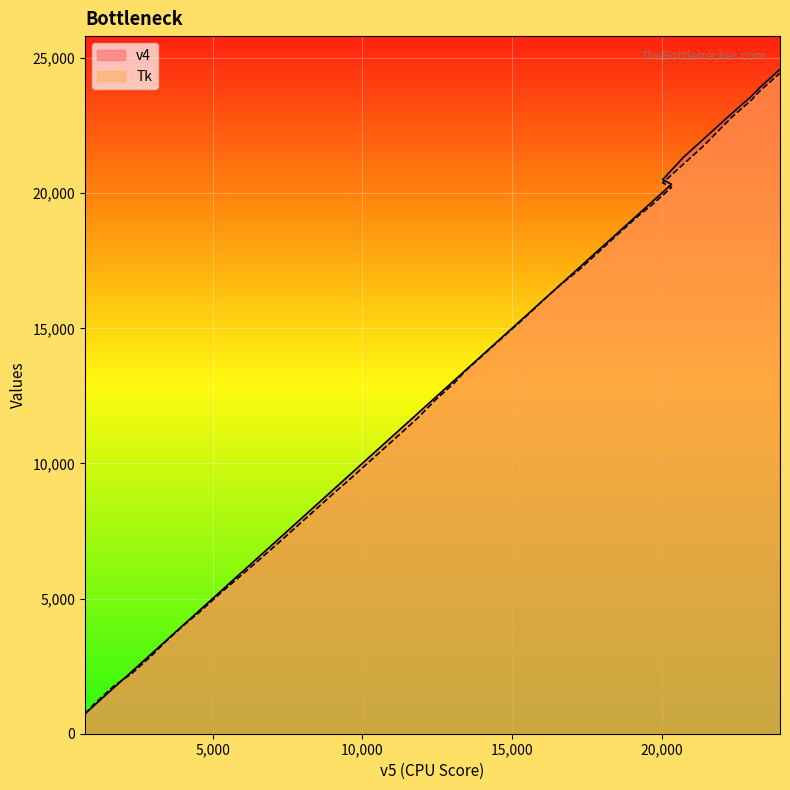

How many lines are shown in the chart?

2